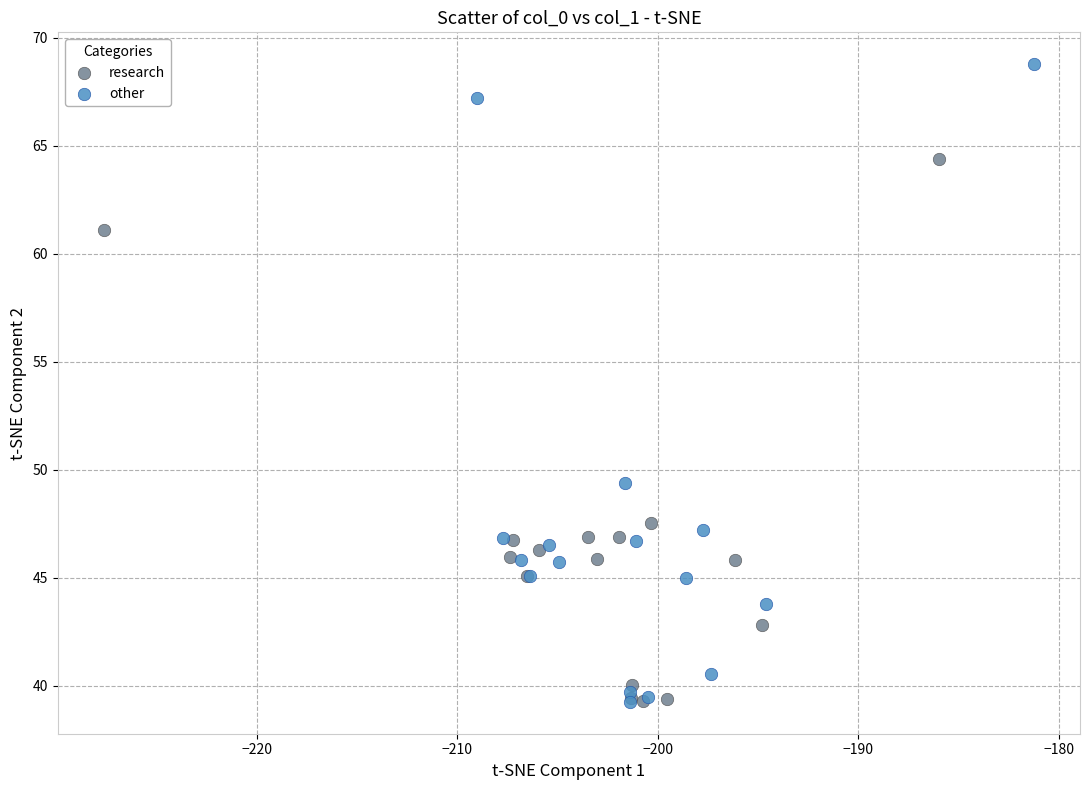

What are all the series names shown in the legend?

research, other